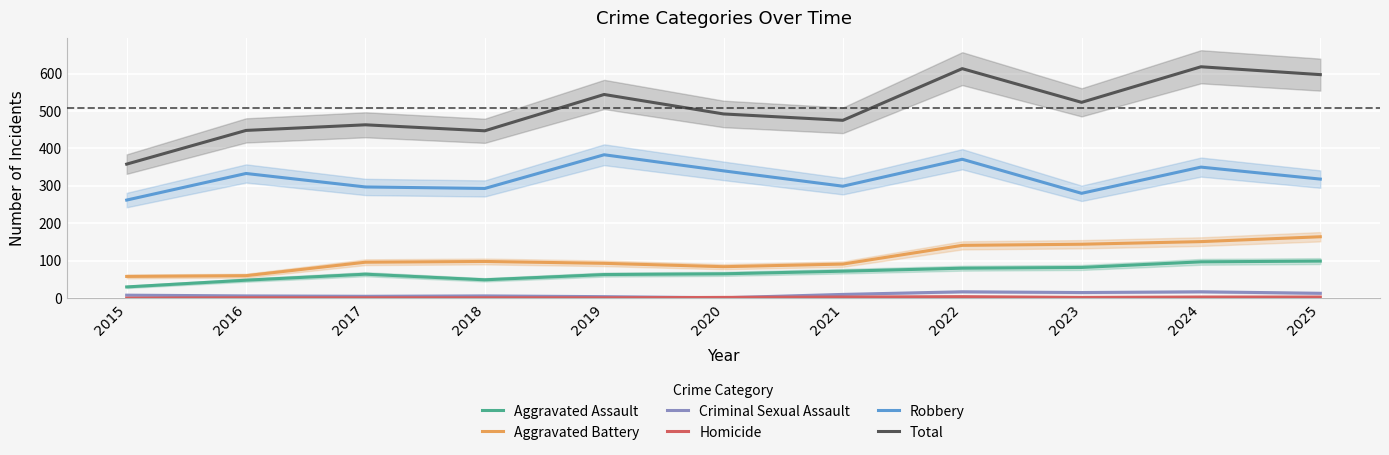

What is the value of the Total point at the 7th from the left?

475